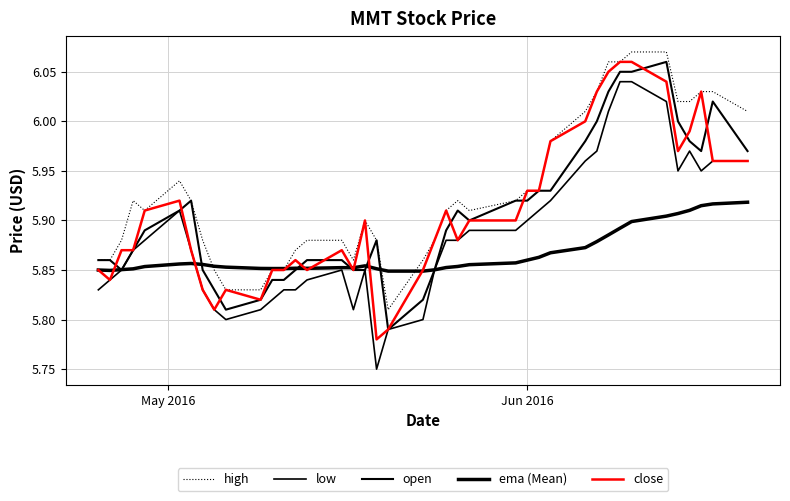

Is this an area chart (filled region under the line)?

No